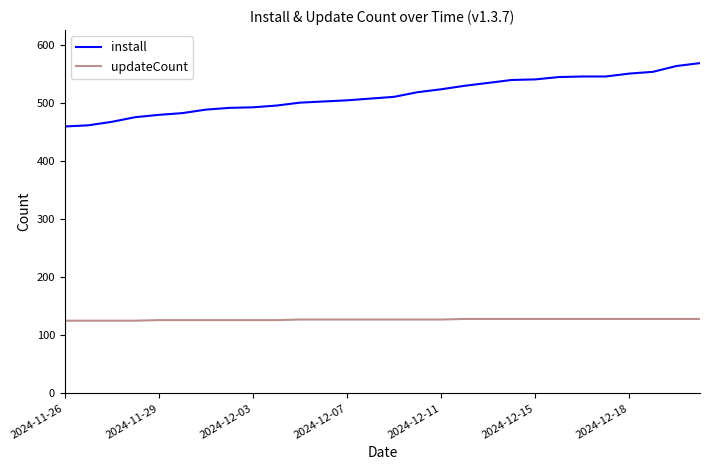

True or false: updateCount and install cross at least once.

False